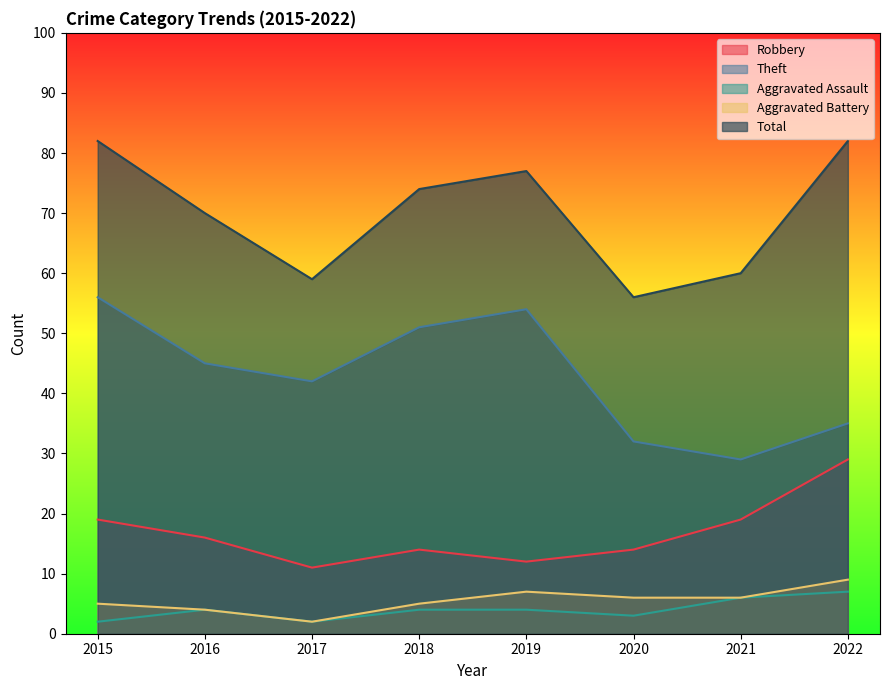

What is the average value of the Total series?

70